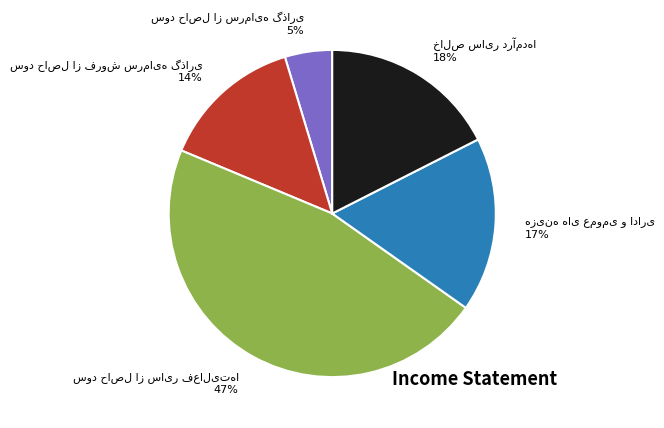

To the nearest percent, what is the difference between the largest and smallest slice percentages?

42%